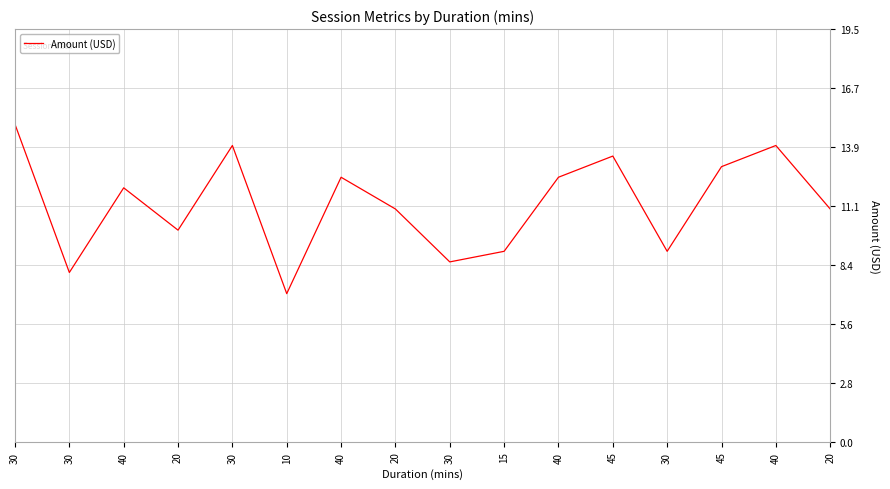

Is it true that the value at 45 is 13.5?

True